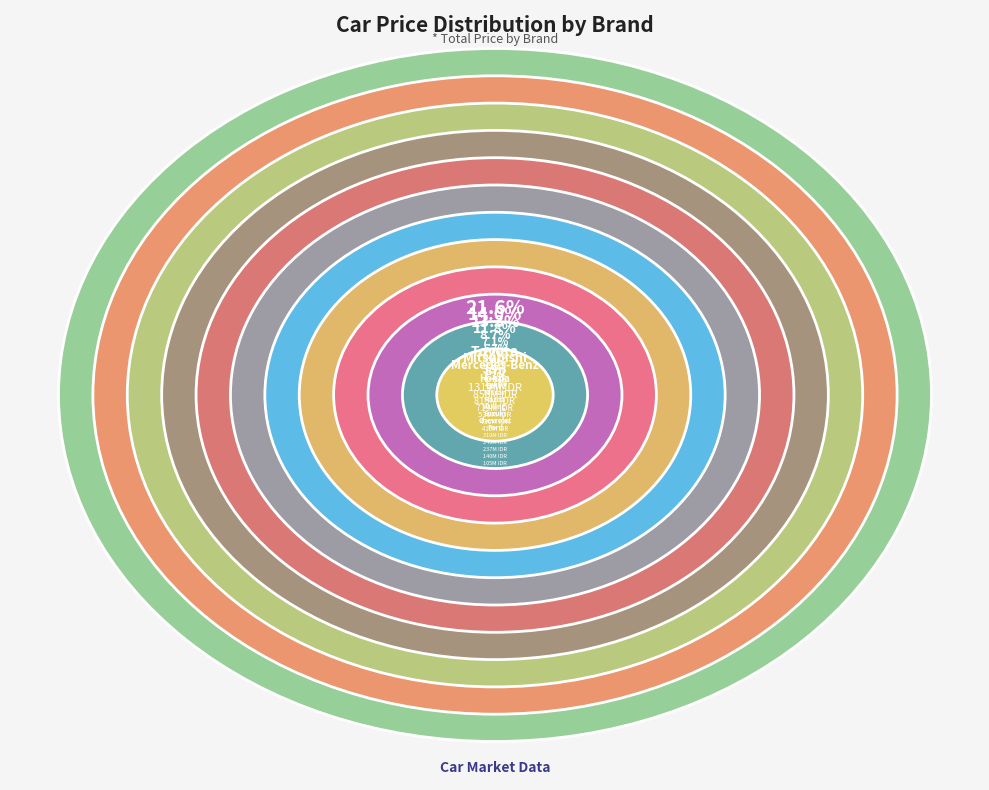

Between BMW and Suzuki, which is larger?

BMW